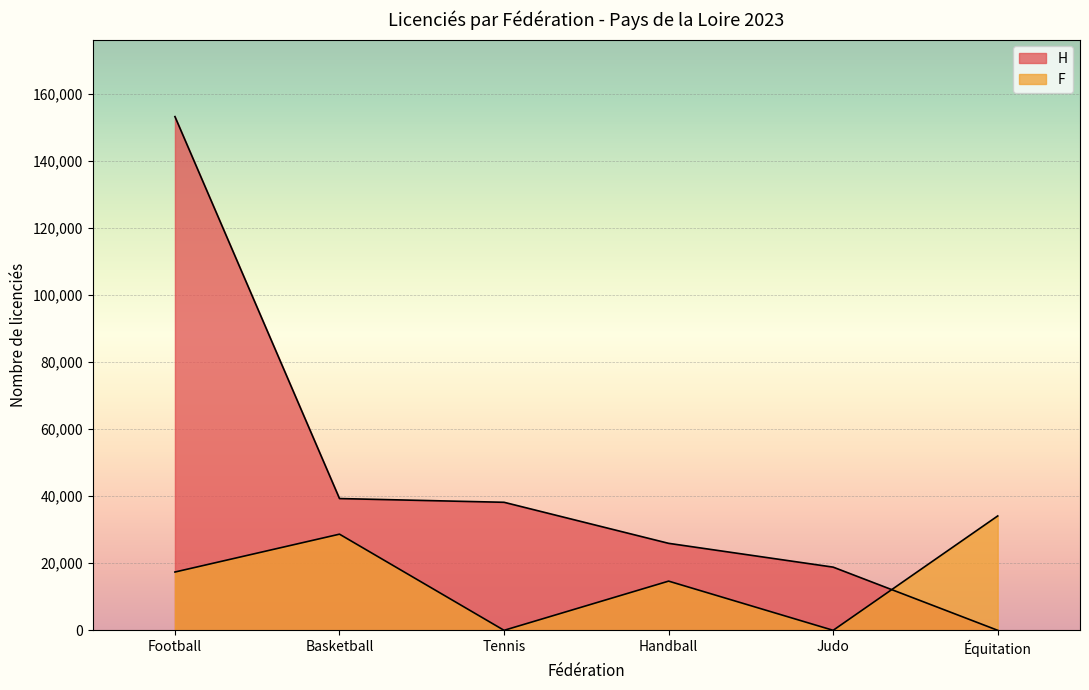

List the labels in order of value, smallest first.

Équitation, Judo, Handball, Tennis, Basketball, Football